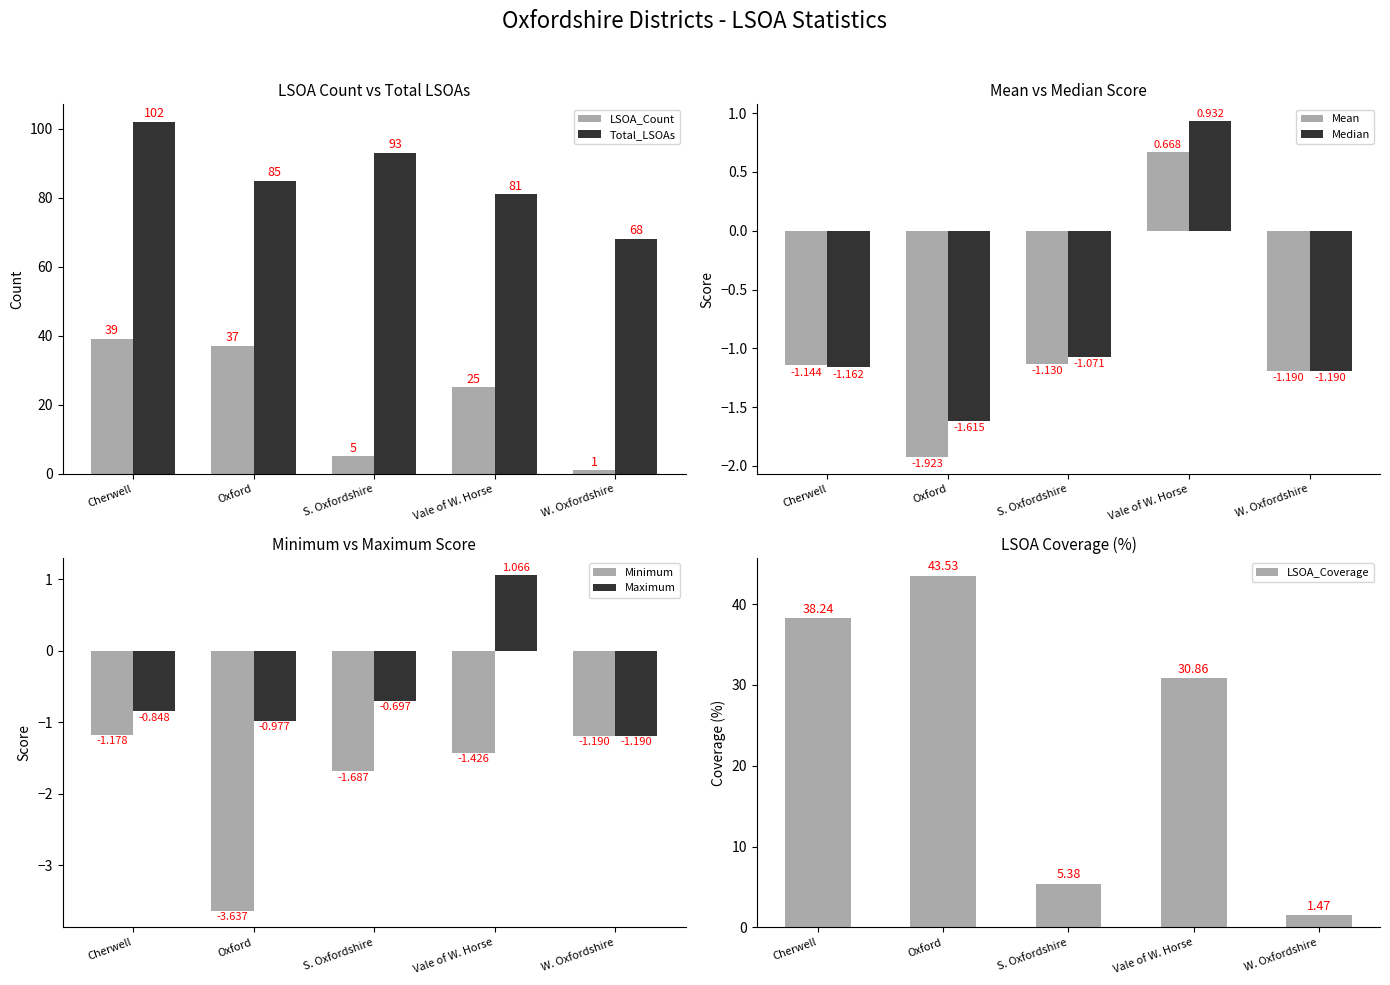

Which category has the lowest value in the LSOA_Count series?

W. Oxfordshire